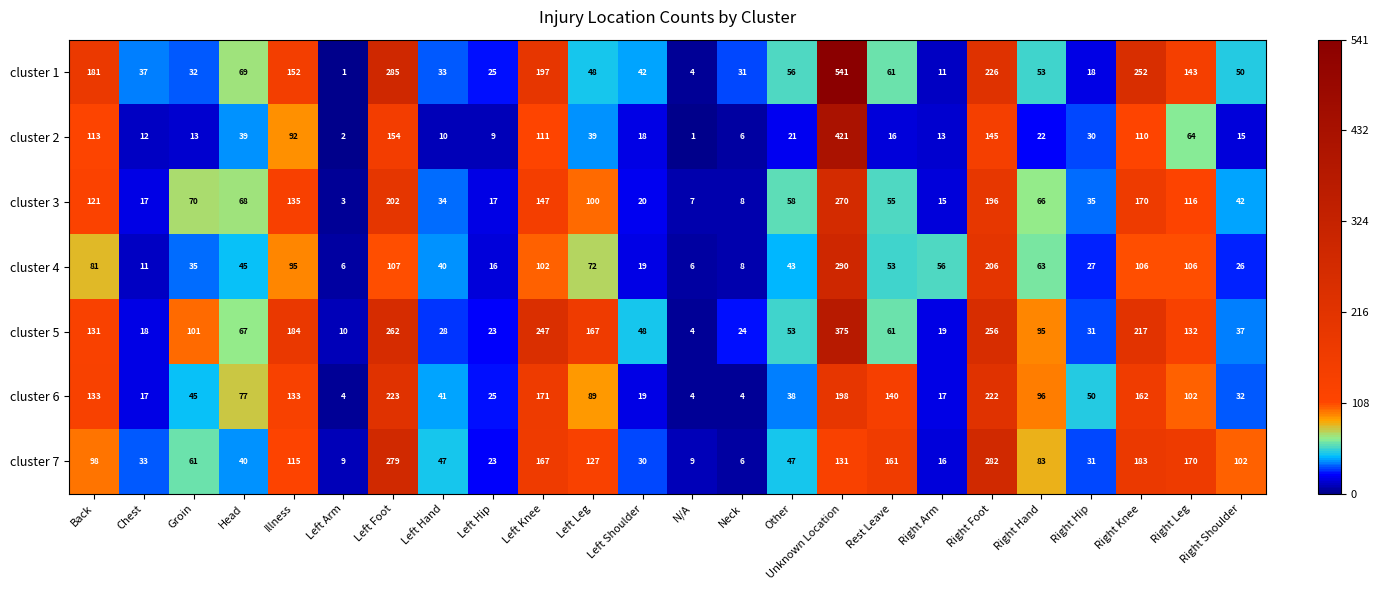

Which category has the highest value in the cluster 2 series?

Unknown Location